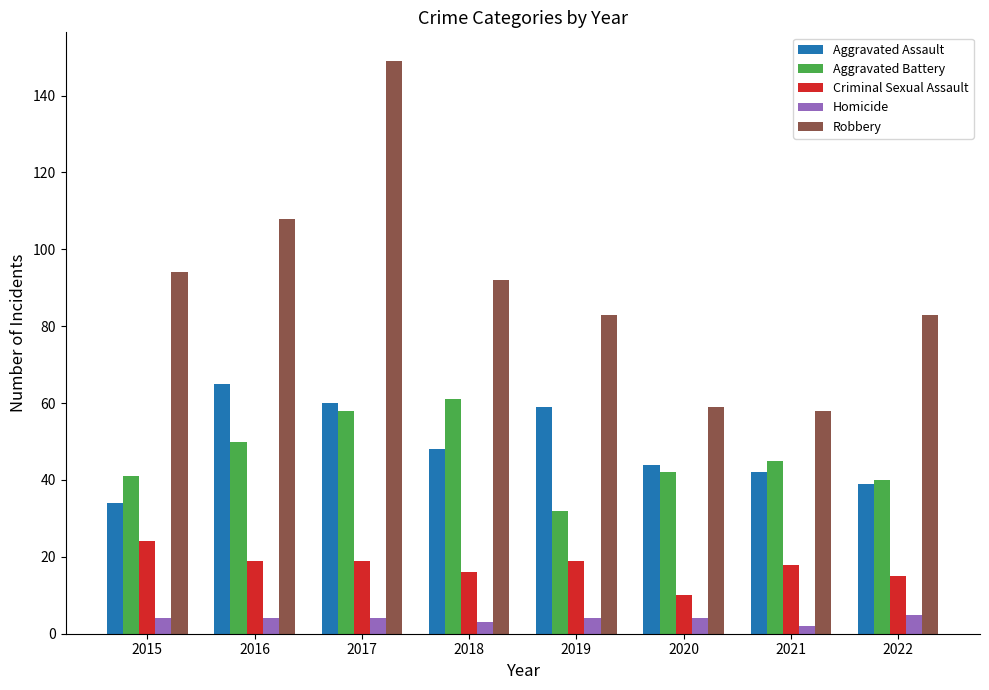

List the series in order of their peak value, lowest first.

Homicide, Criminal Sexual Assault, Aggravated Battery, Aggravated Assault, Robbery